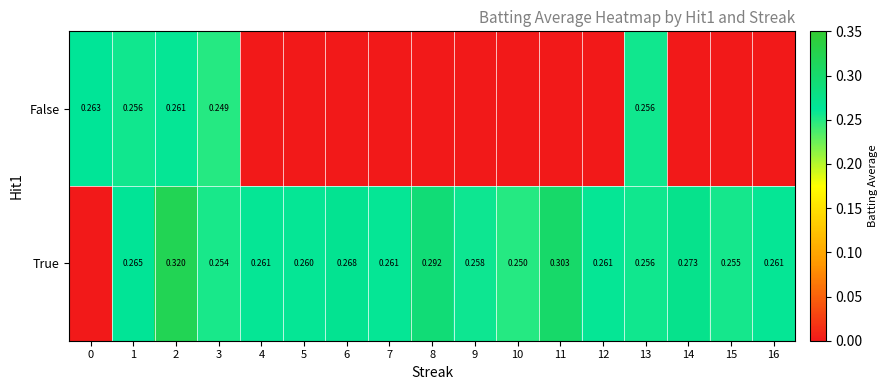

Rank the series at 1 from lowest to highest value.

False, True